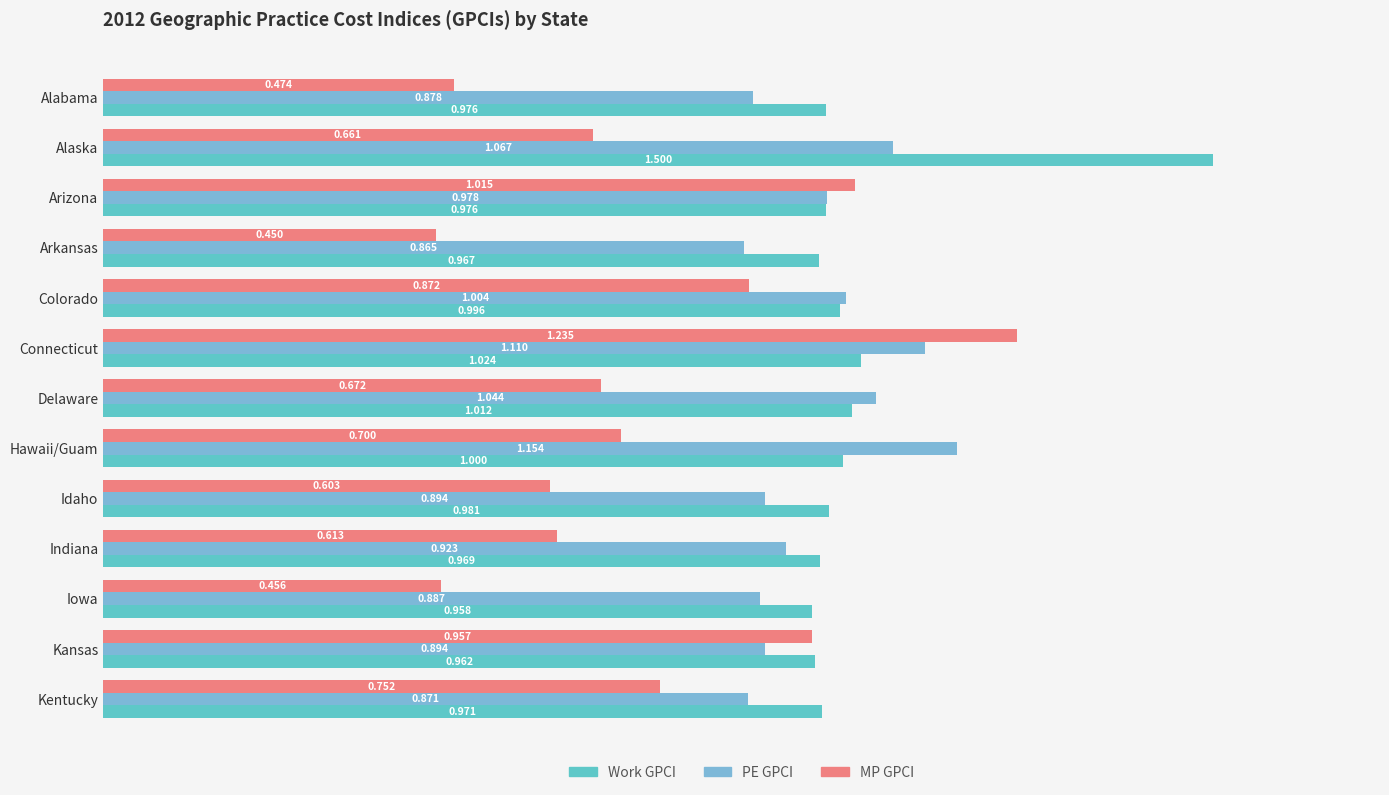

What is the average value of the PE GPCI series?

1.0